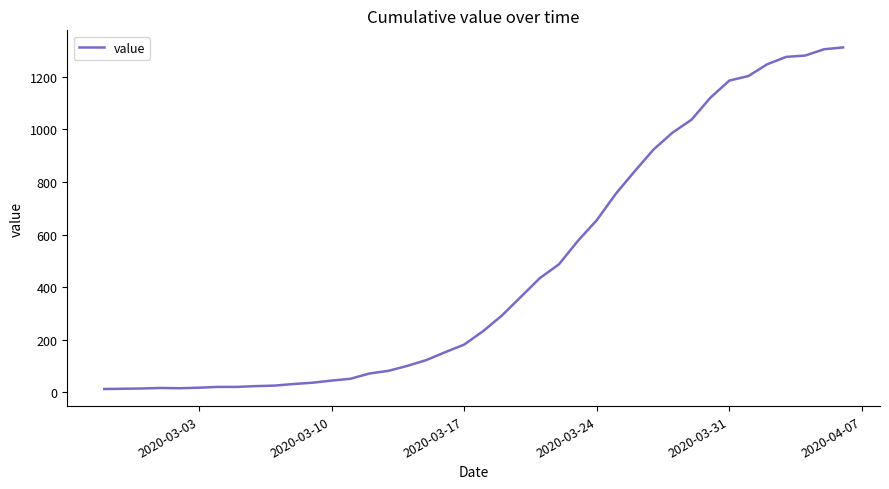

What is the greatest value displayed?

1312